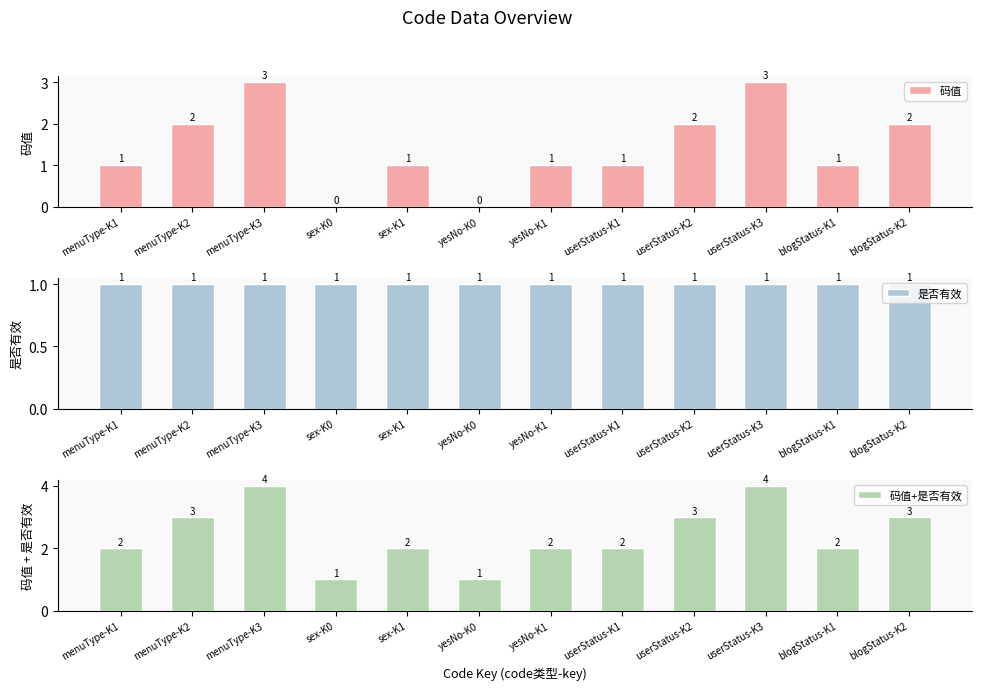

Between sex-K1 and yesNo-K1, which series saw the biggest shift?

码值